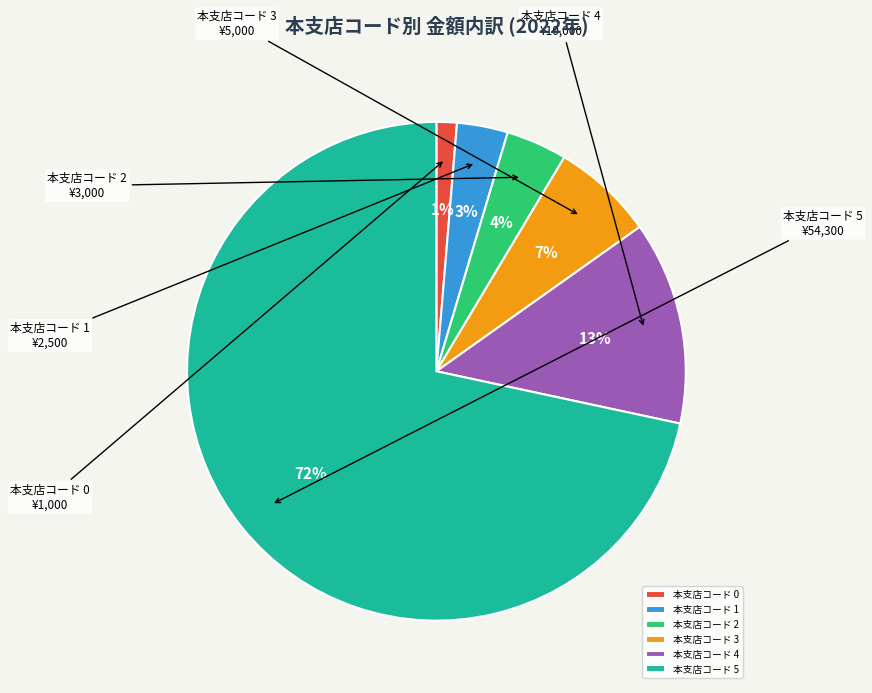

Do 本支店コード 0 and 本支店コード 3 together represent more than half of the pie?

No